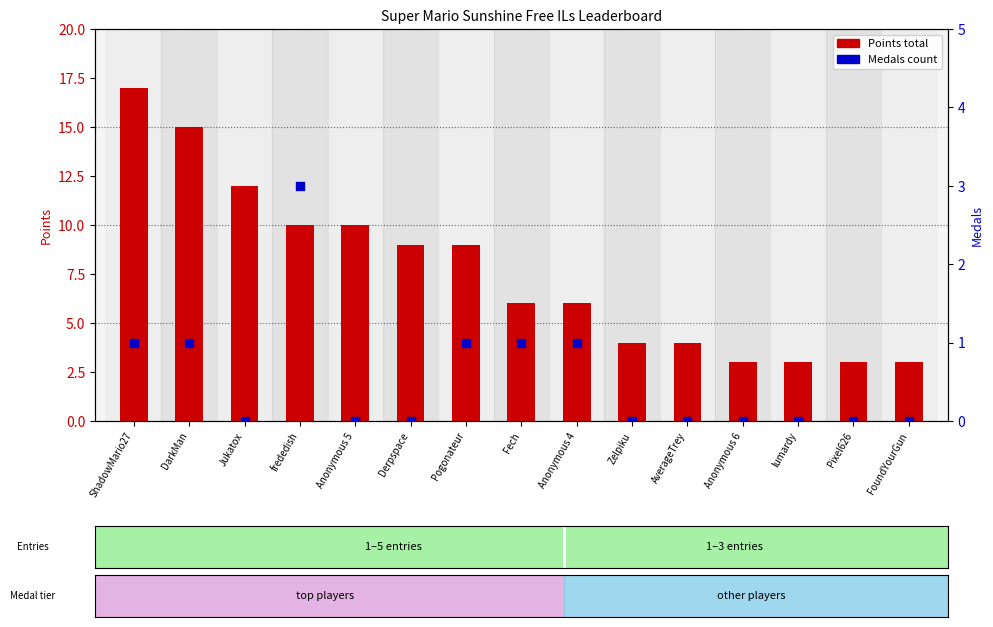

Is the value of Medals at ShadowMario27 greater than the value of Points at ShadowMario27?

No